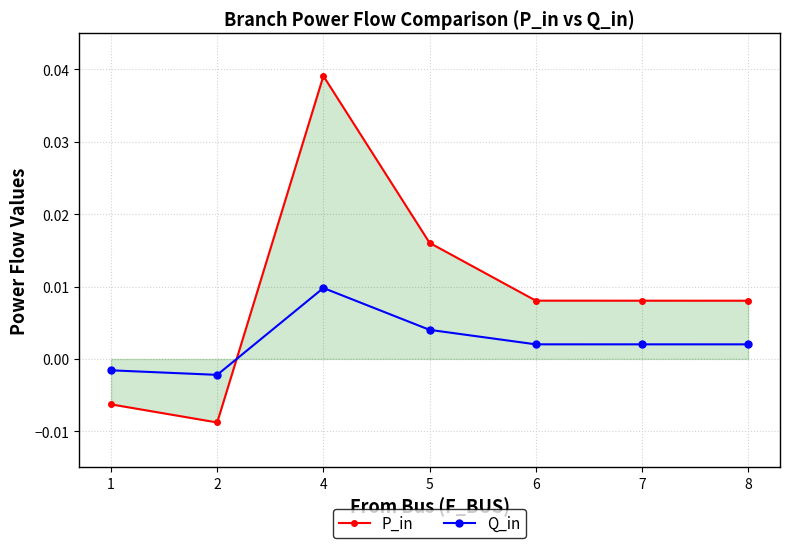

Rank the series by their maximum value, from lowest to highest.

Q_in, P_in